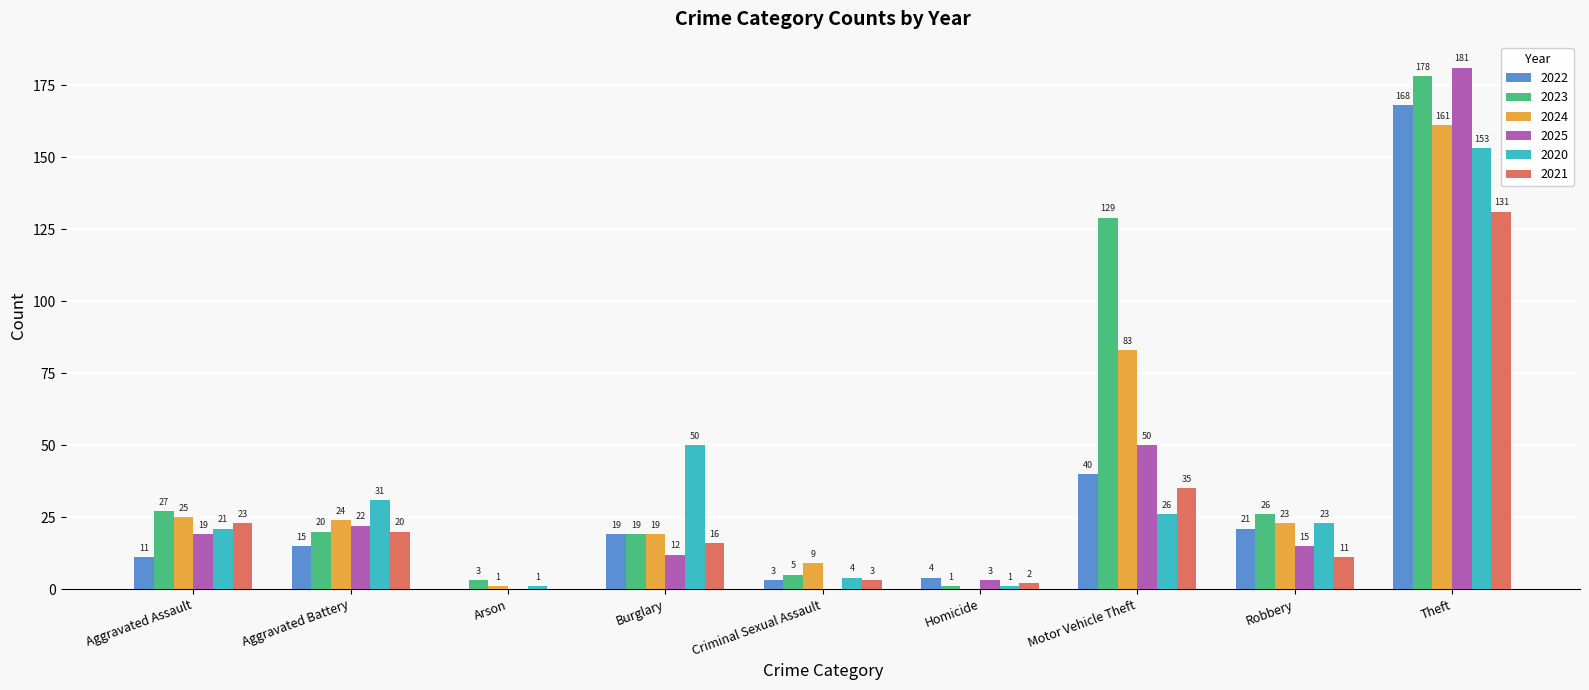

What is the maximum value for 2022?

168